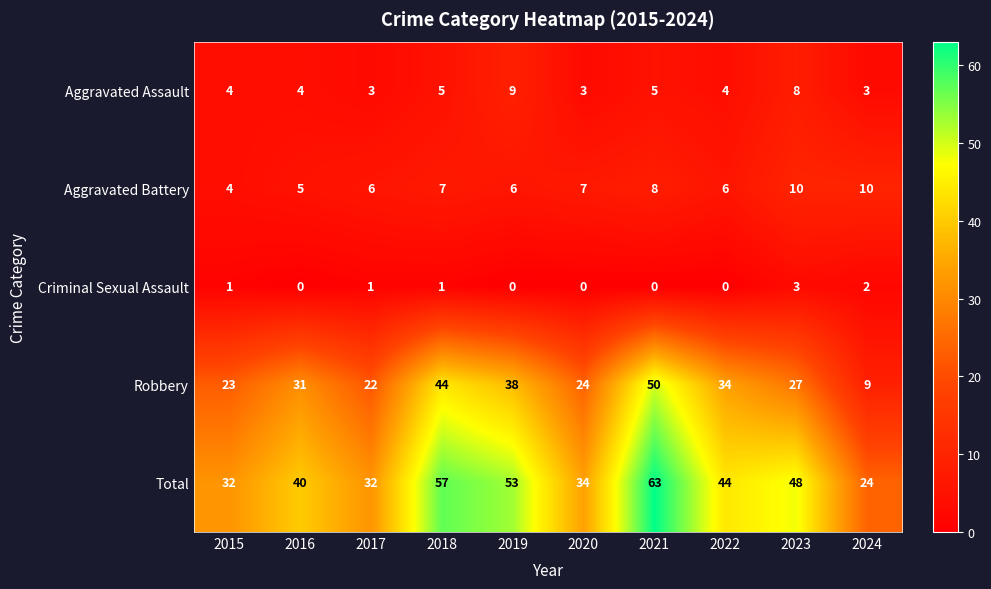

The value of Robbery at 2018 is 21. True or false?

False